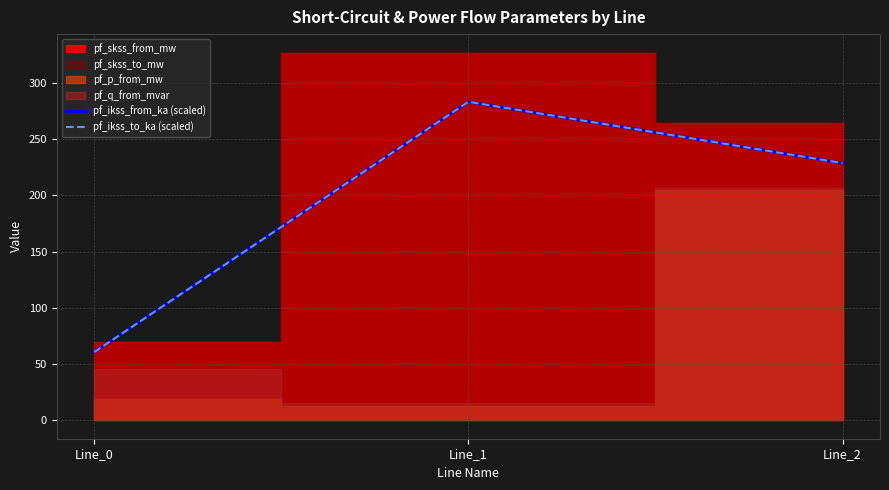

How many lines are shown in the chart?

2